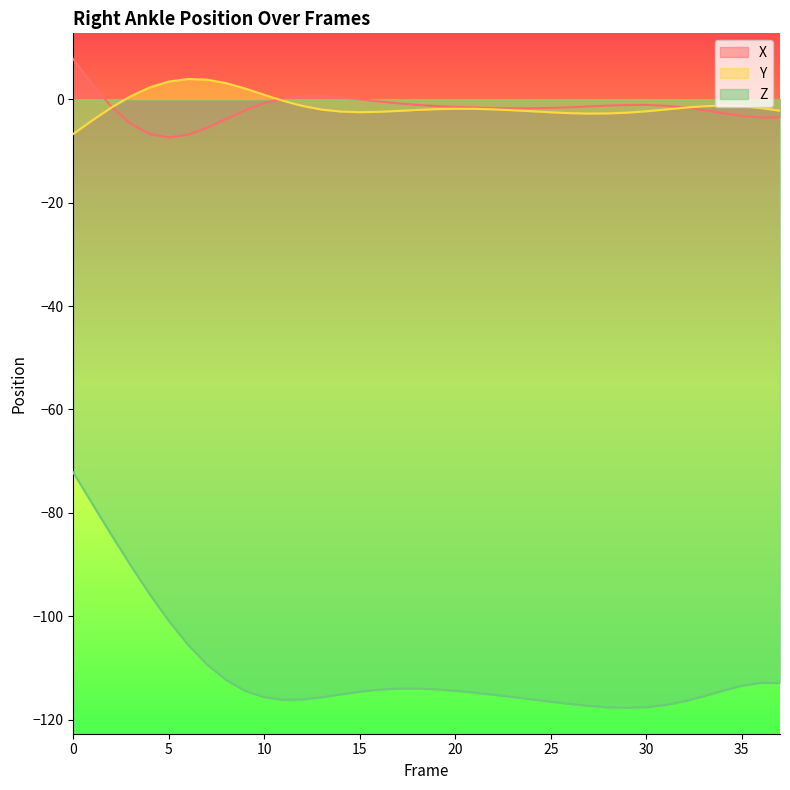

Is the value of Z at 33 greater than the value of X at 2?

No